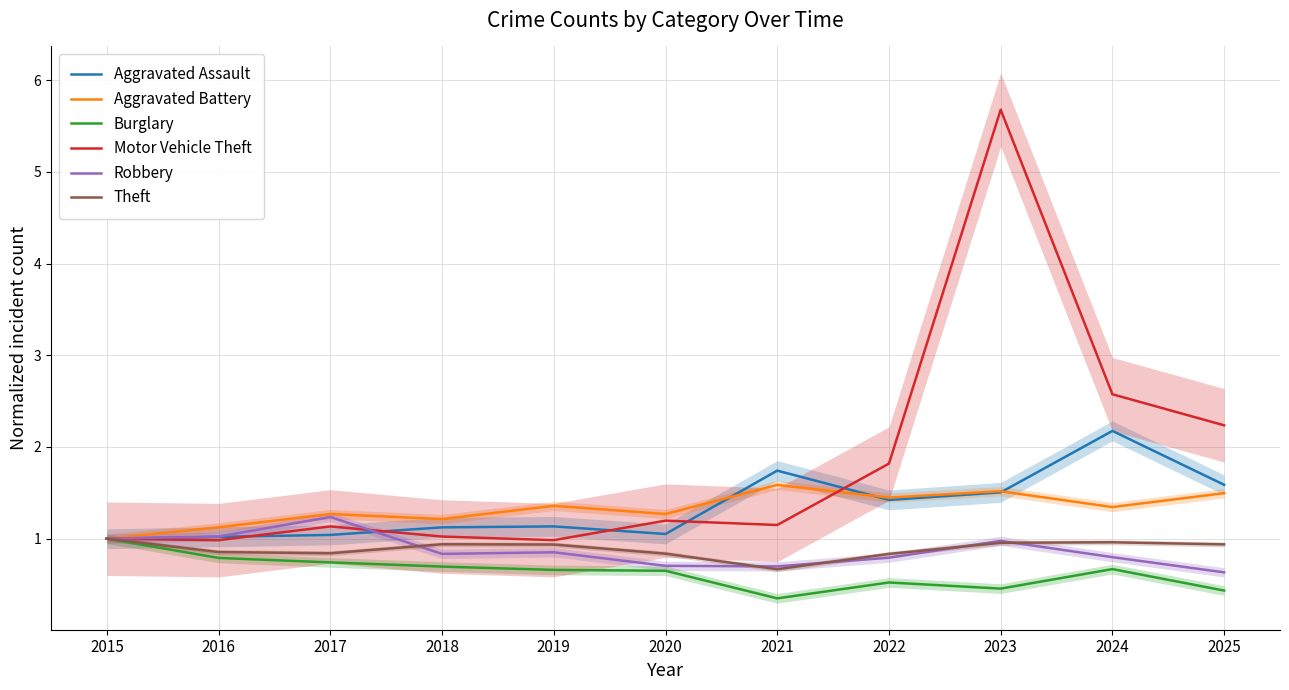

Reading left to right, transcribe all the data shown in this chart.

Aggravated Assault: 1.0	1.0	1.0	1.1	1.1	1.1	1.7	1.4	1.5	2.2	1.6
Aggravated Battery: 1.0	1.1	1.3	1.2	1.4	1.3	1.6	1.4	1.5	1.3	1.5
Burglary: 1.0	0.8	0.7	0.7	0.7	0.7	0.3	0.5	0.5	0.7	0.4
Motor Vehicle Theft: 1.0	1.0	1.1	1.0	1.0	1.2	1.1	1.8	5.7	2.6	2.2
Robbery: 1.0	1.0	1.2	0.8	0.9	0.7	0.7	0.8	1.0	0.8	0.6
Theft: 1.0	0.9	0.8	0.9	0.9	0.8	0.7	0.8	1.0	1.0	0.9